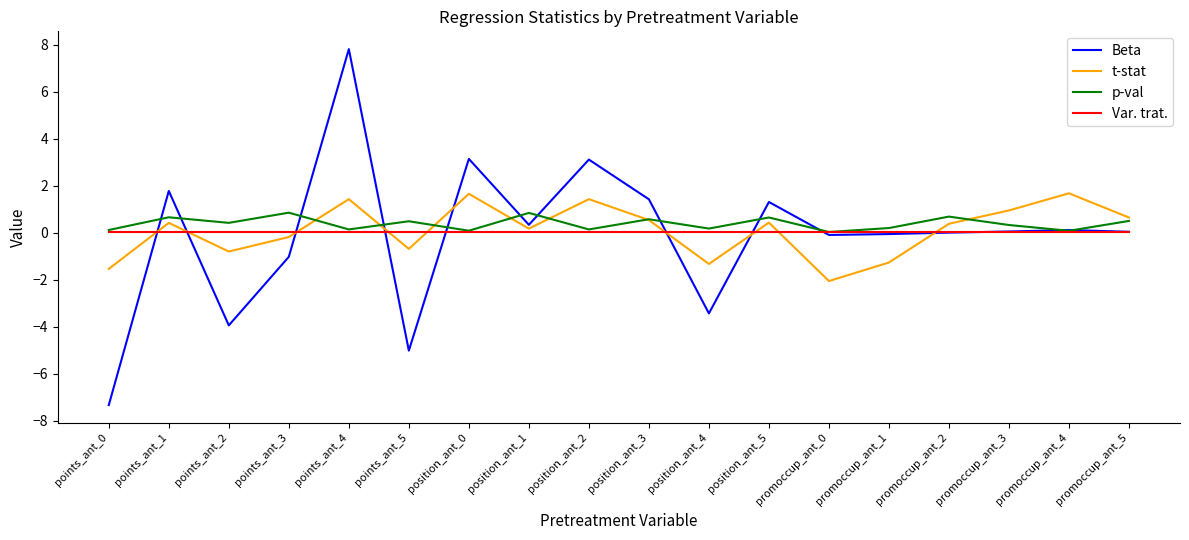

List the series in order of their overall mean, highest first.

p-val, t-stat, Var. trat., Beta